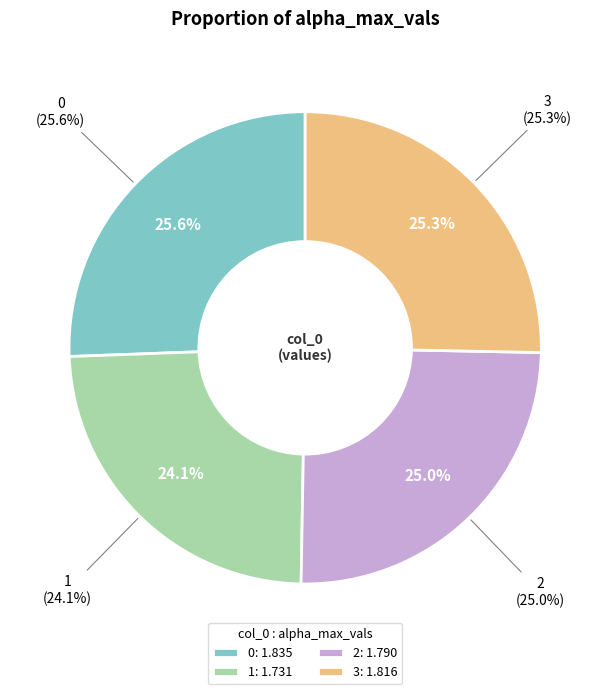

To the nearest percent, what is the combined percentage of 0 and 2?

51%